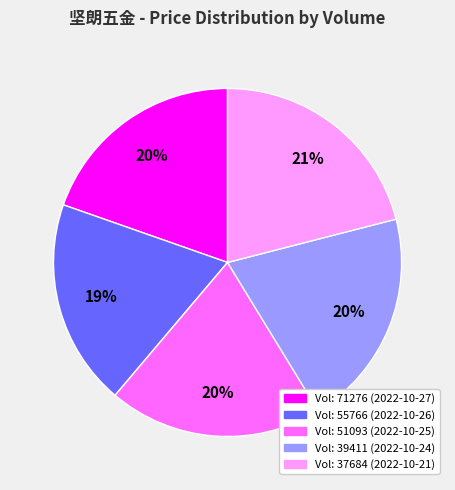

How many segments does this pie chart have?

5